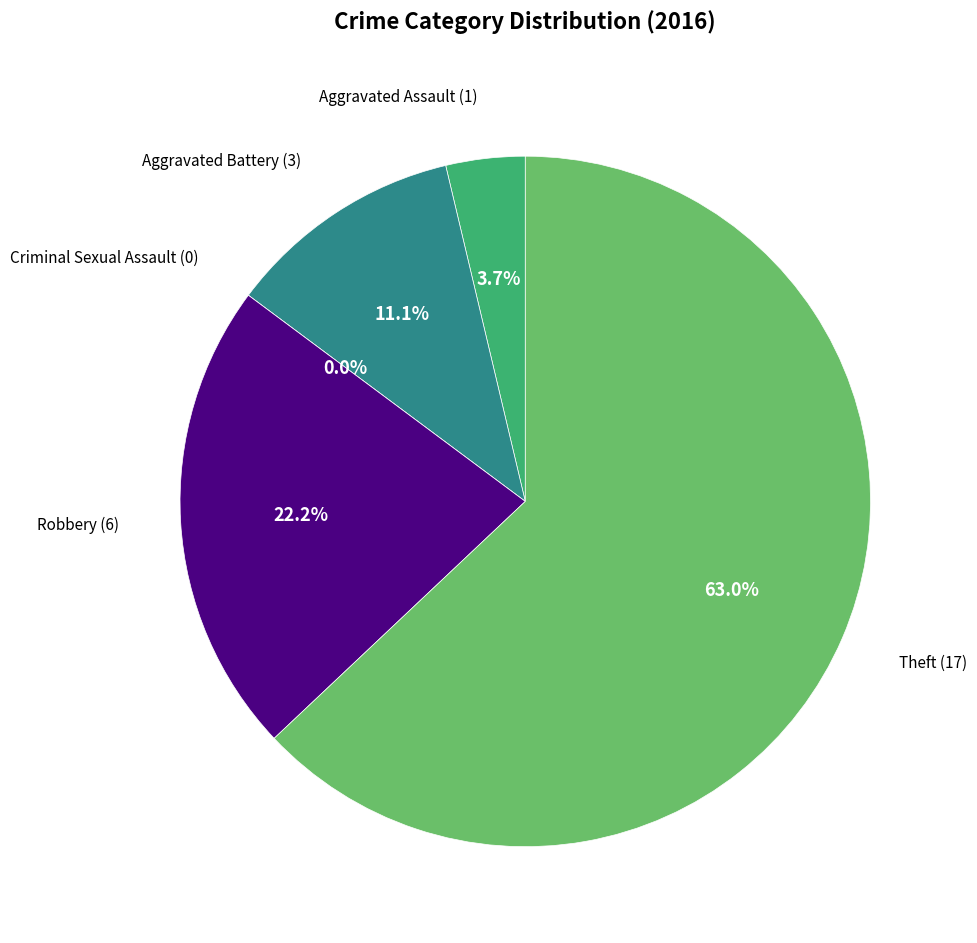

What is the smallest slice in the pie chart?

Criminal Sexual Assault